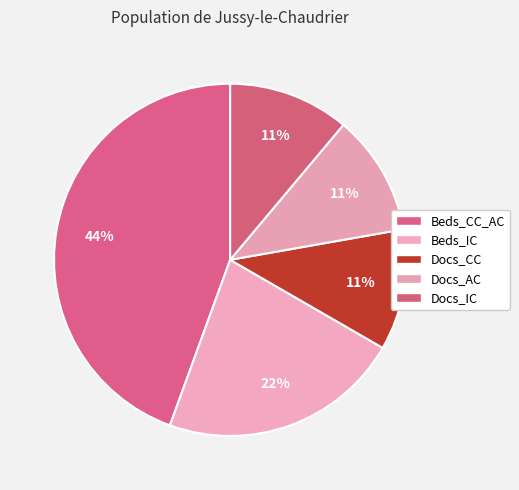

Which slice is the smallest?

Docs_CC